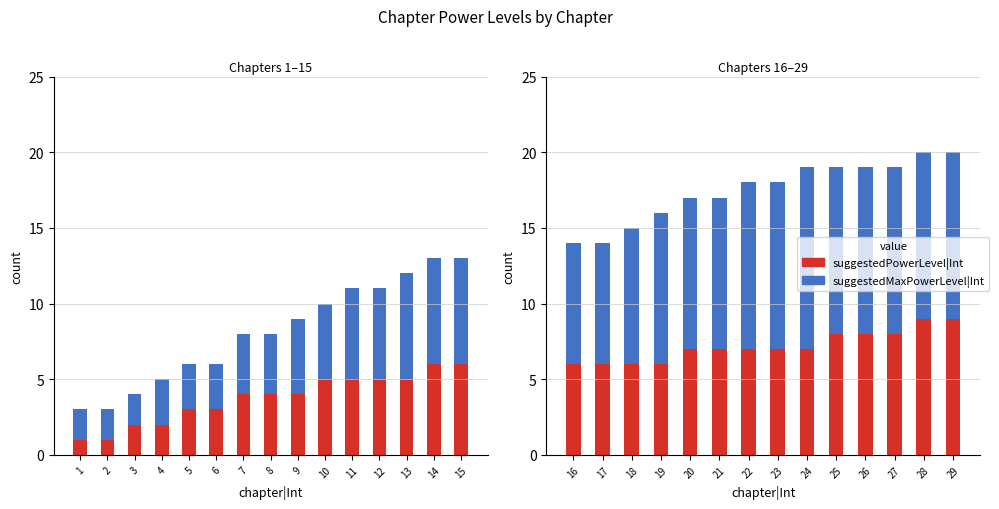

How many series are shown in this chart?

2